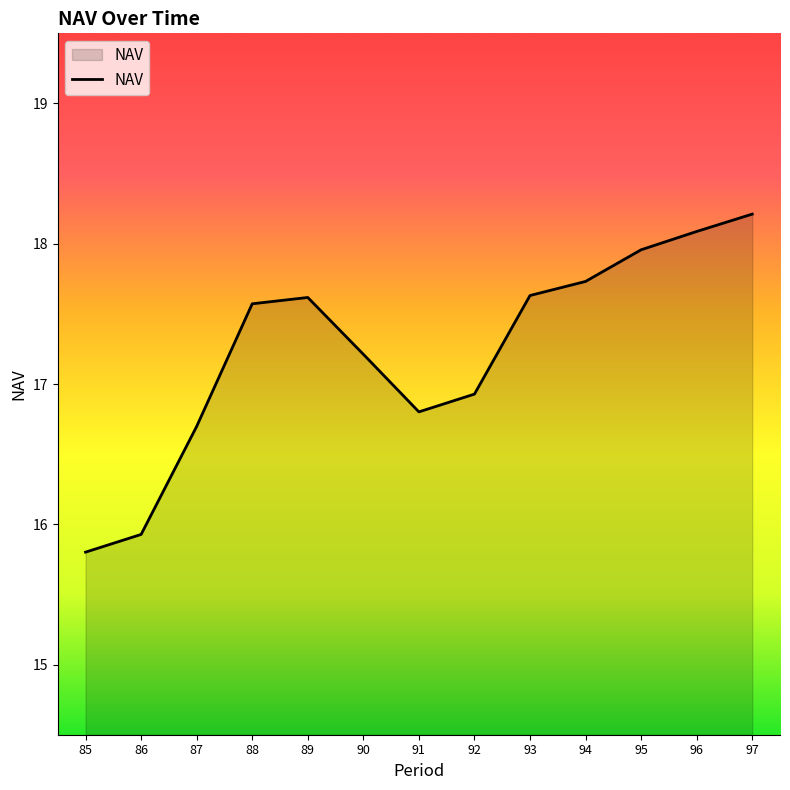

What value does the data have at 94?

17.7